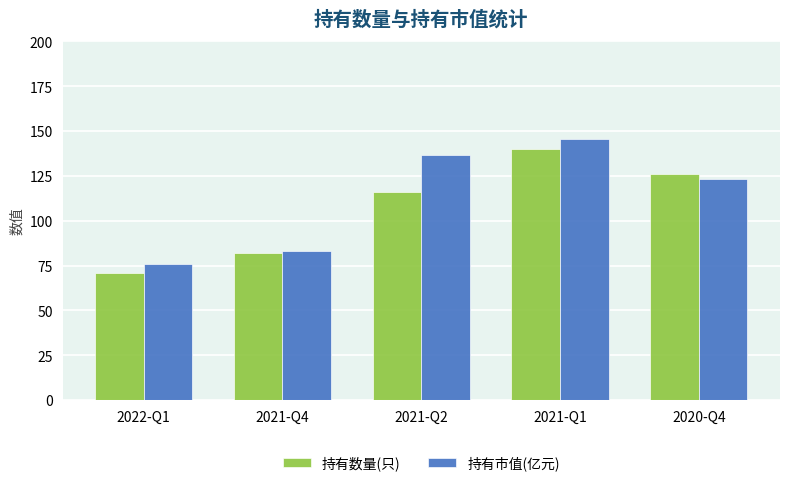

What are all the series names shown in the legend?

持有数量(只), 持有市值(亿元)